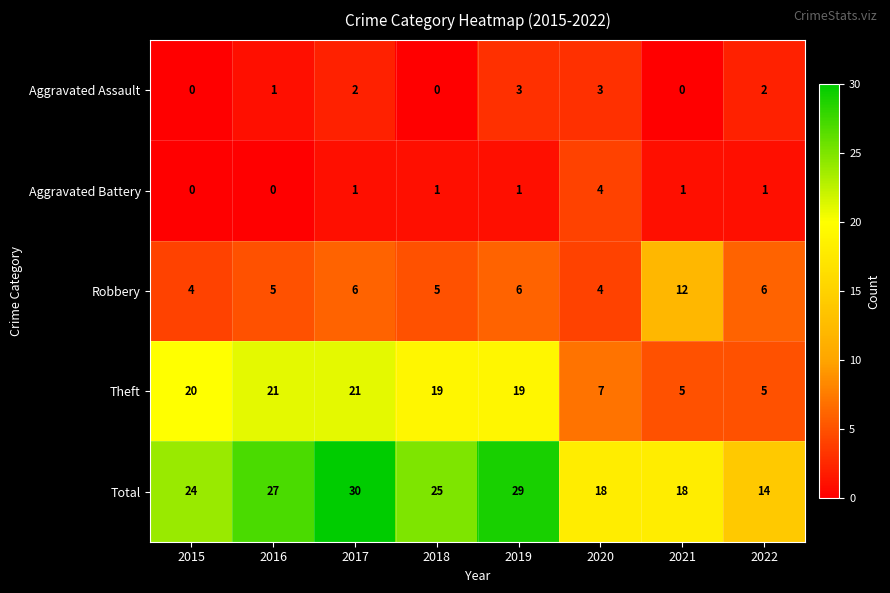

Read the Total value at 2021.

18